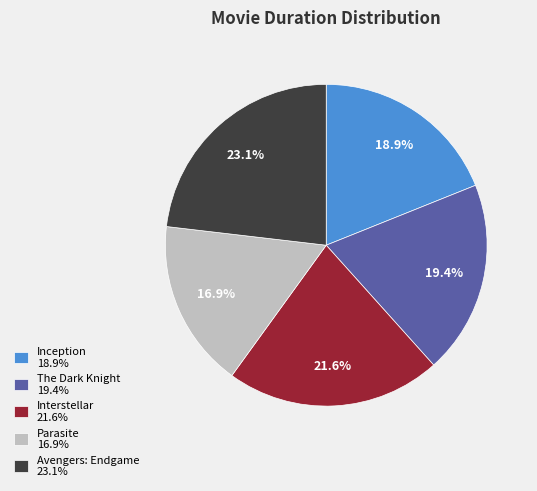

The Parasite slice represents 29% of the pie. True or false?

False